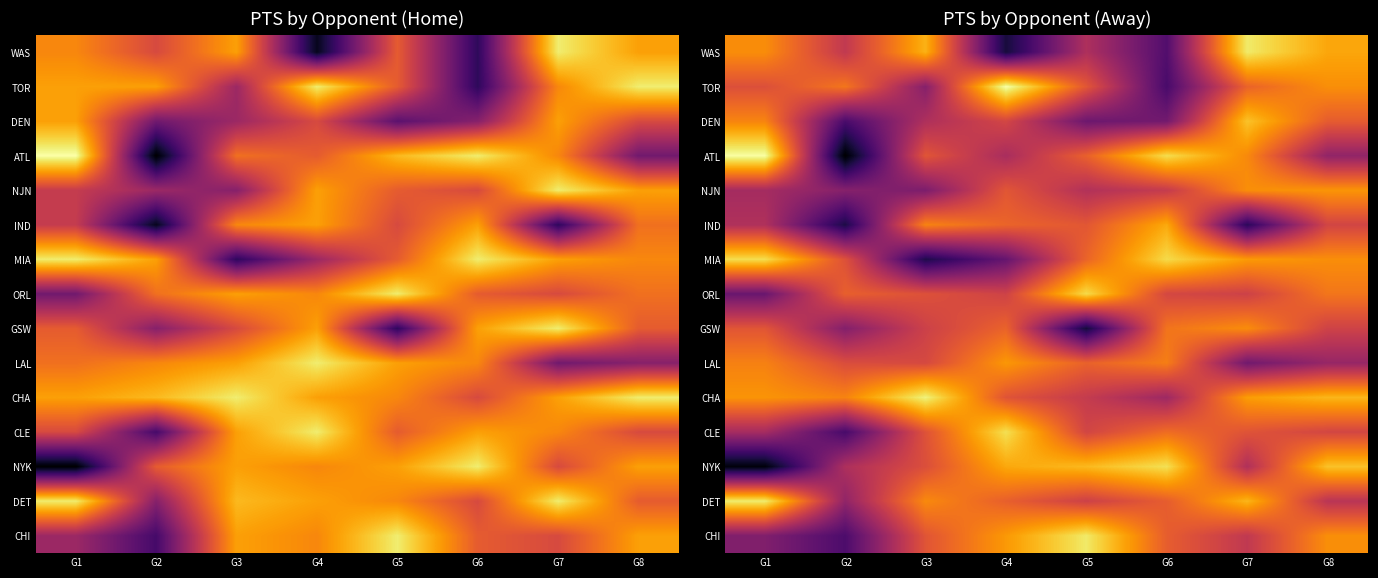

How many data points in ATL are less than 21?

4